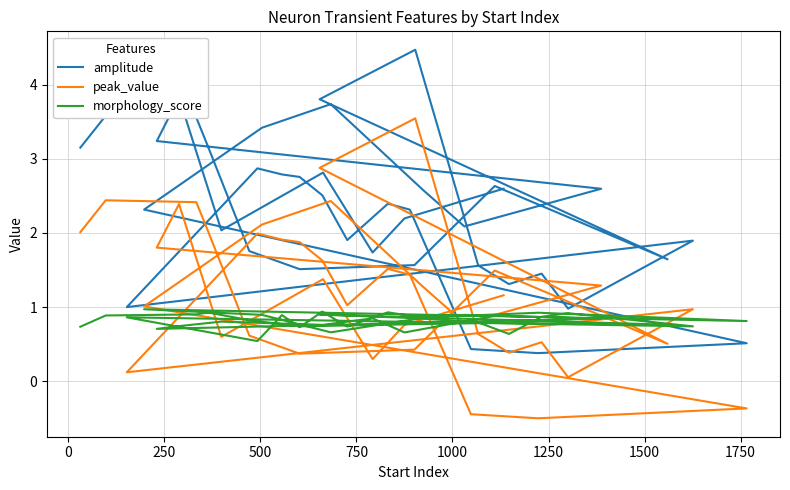

What are all the series names shown in the legend?

amplitude, peak_value, morphology_score